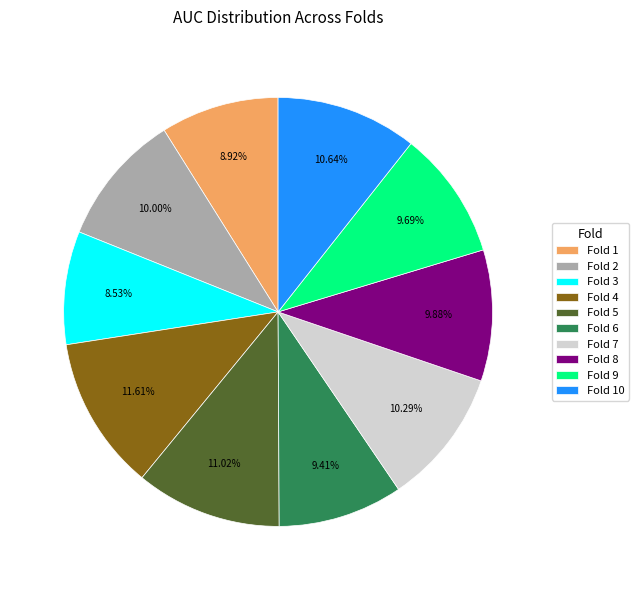

Which has a higher value, Fold 10 or Fold 6?

Fold 10